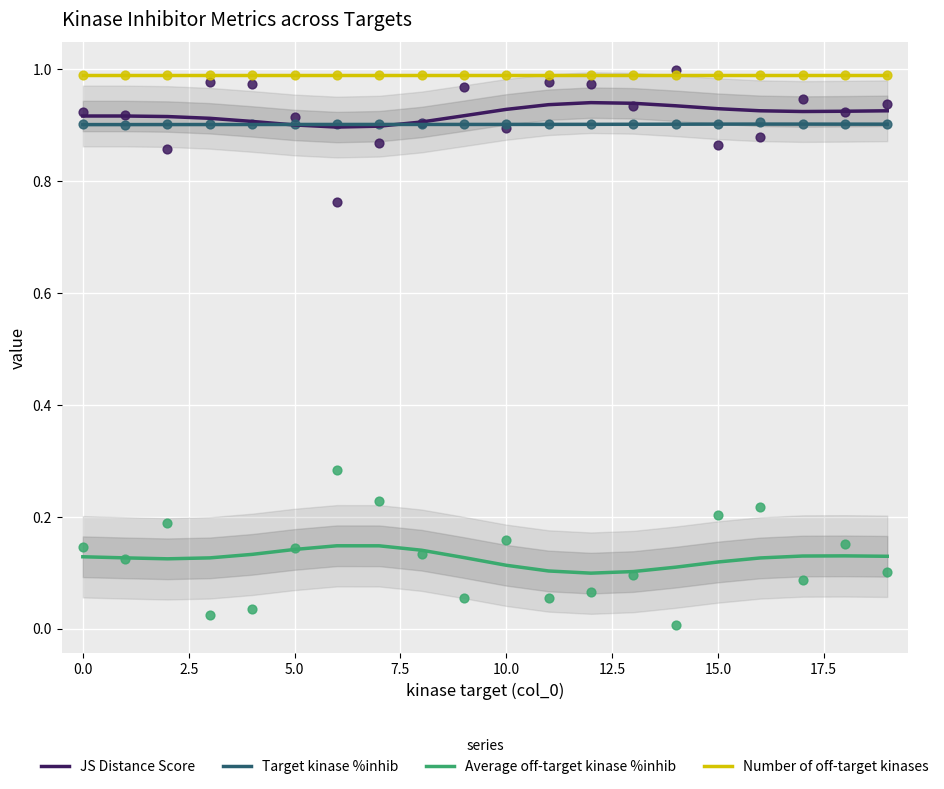

Which series reaches the minimum Y coordinate?

Average off-target kinase %inhib